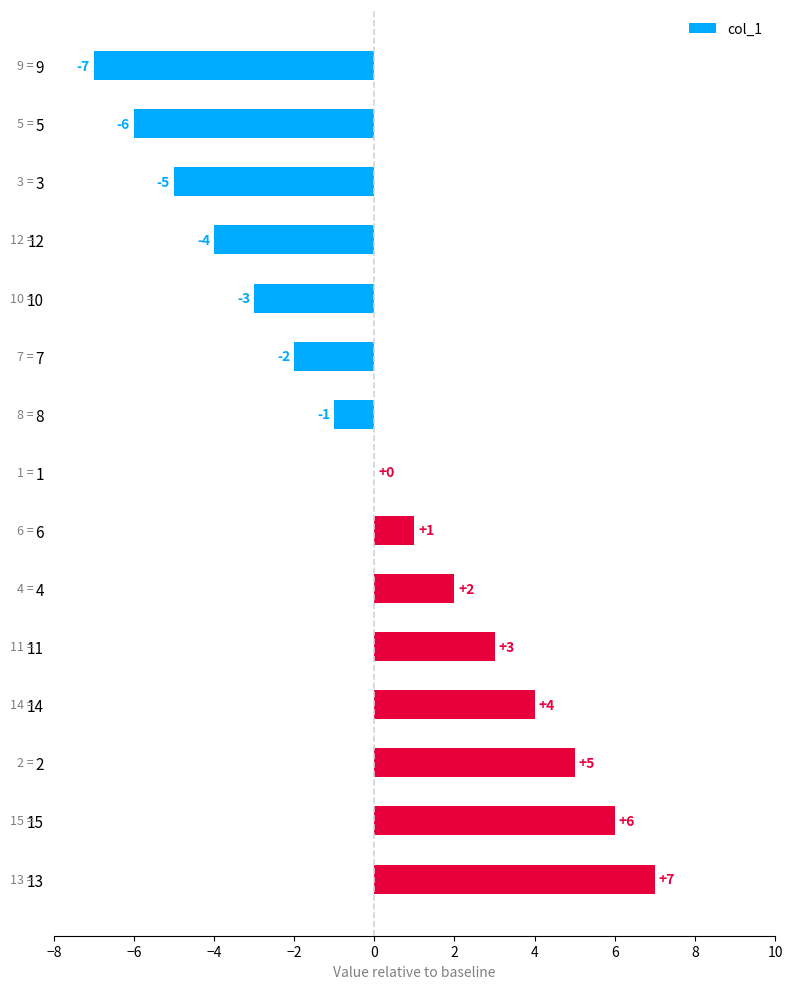

What is the maximum value shown in the chart?

7